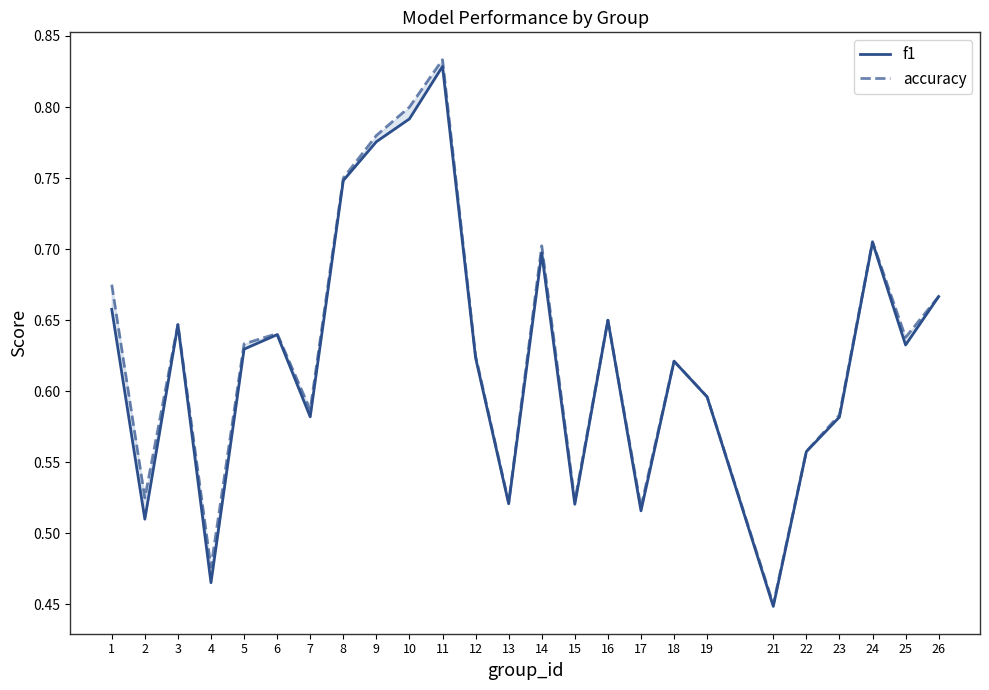

Rank the series by their maximum value, from highest to lowest.

accuracy, f1